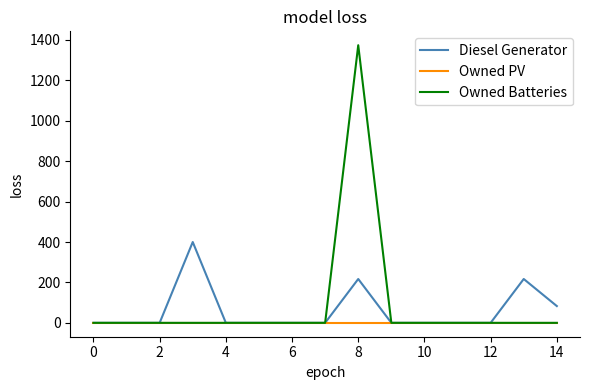

How many values in the Diesel Generator series exceed 0?

4